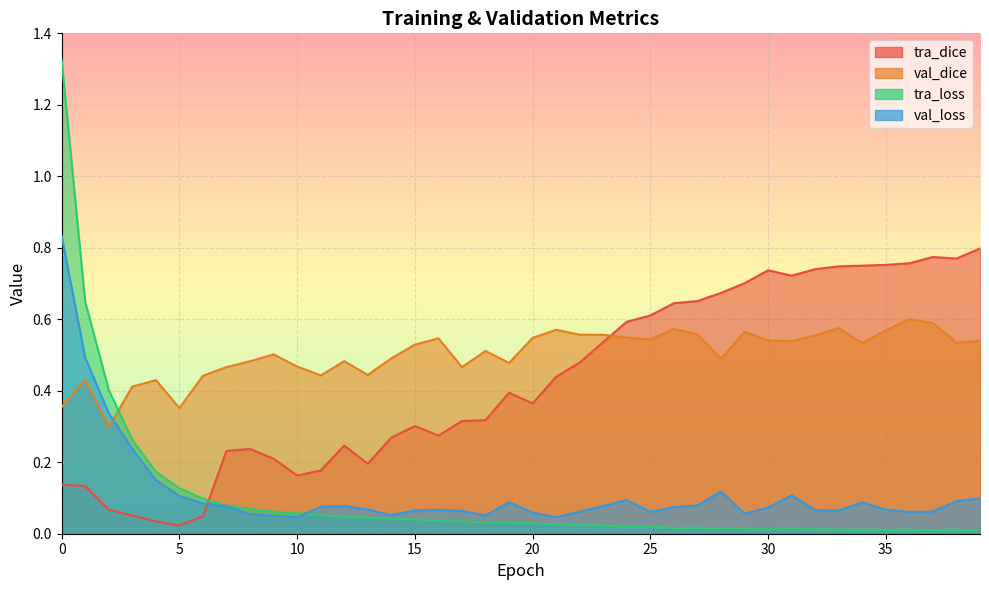

Where is tra_loss nearest to the value 0?

39